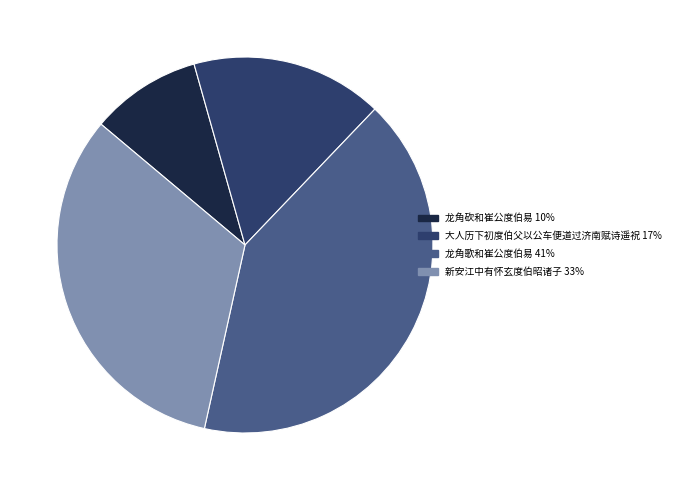

Between 新安江中有怀玄度伯昭诸子 and 龙角歌和崔公度伯易, which is larger?

龙角歌和崔公度伯易